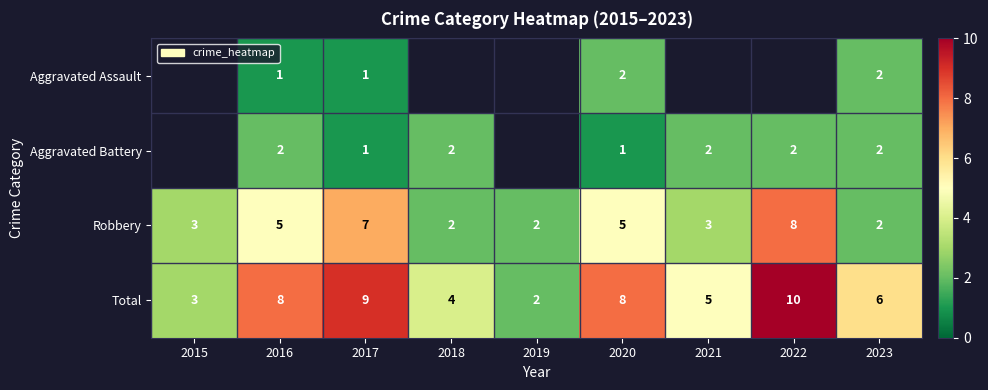

The value of Total at 2015 is 3. True or false?

True